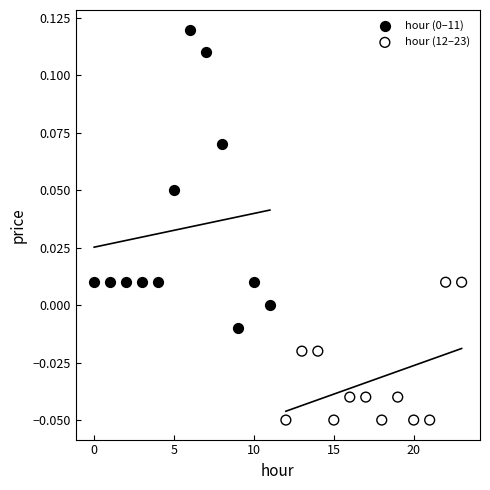

Which series contains the lowest Y value?

hour (12–23)